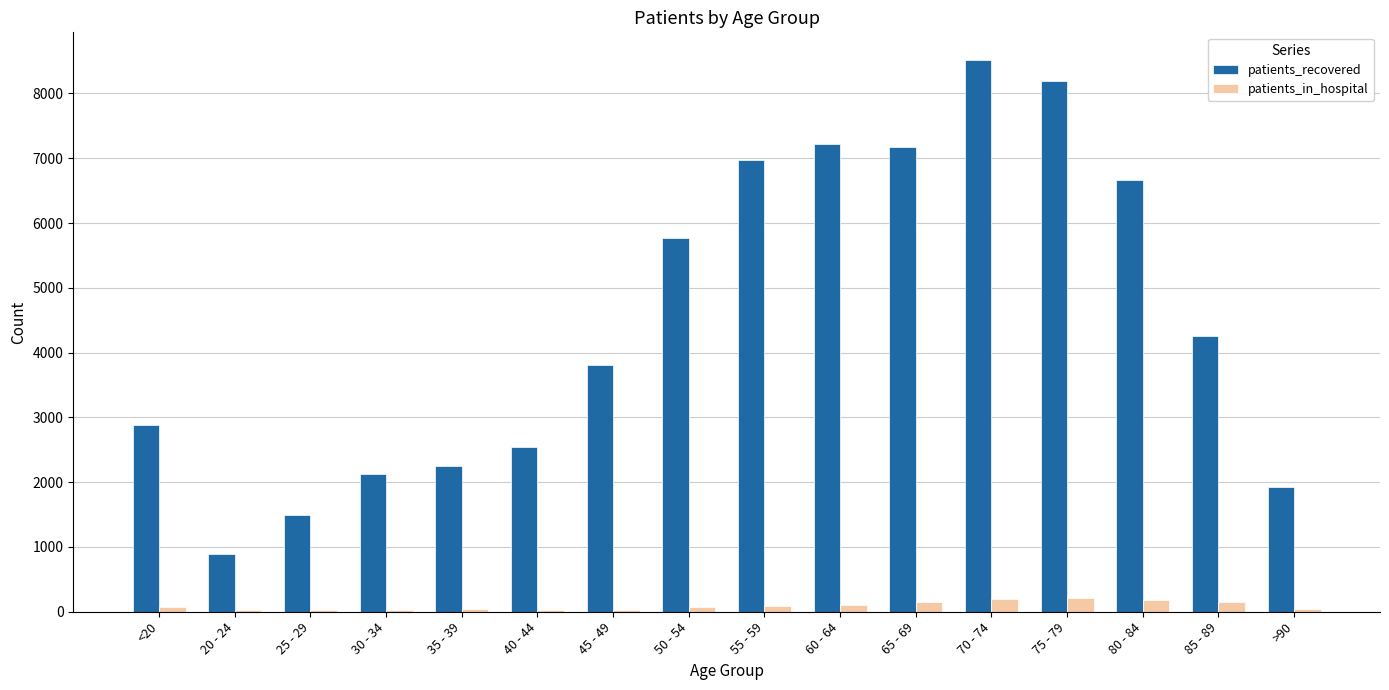

Between 25 - 29 and 70 - 74, which series saw the biggest shift?

patients_recovered